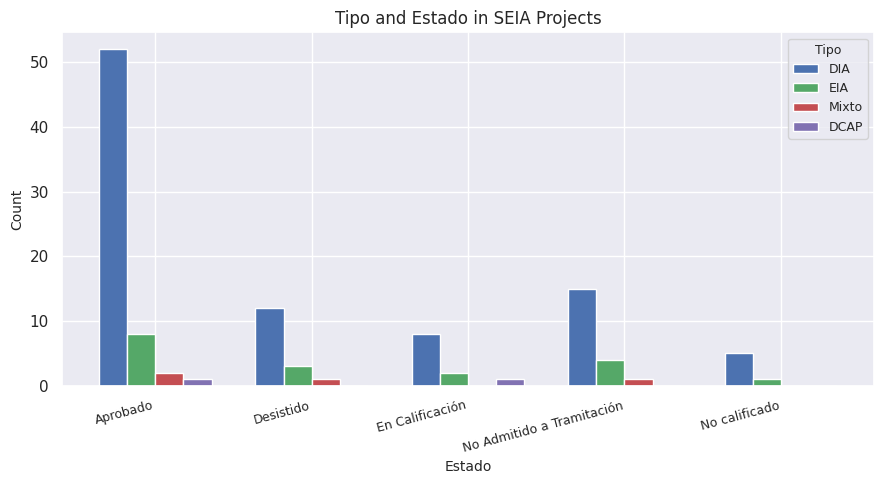

How many data points does each series have?

5